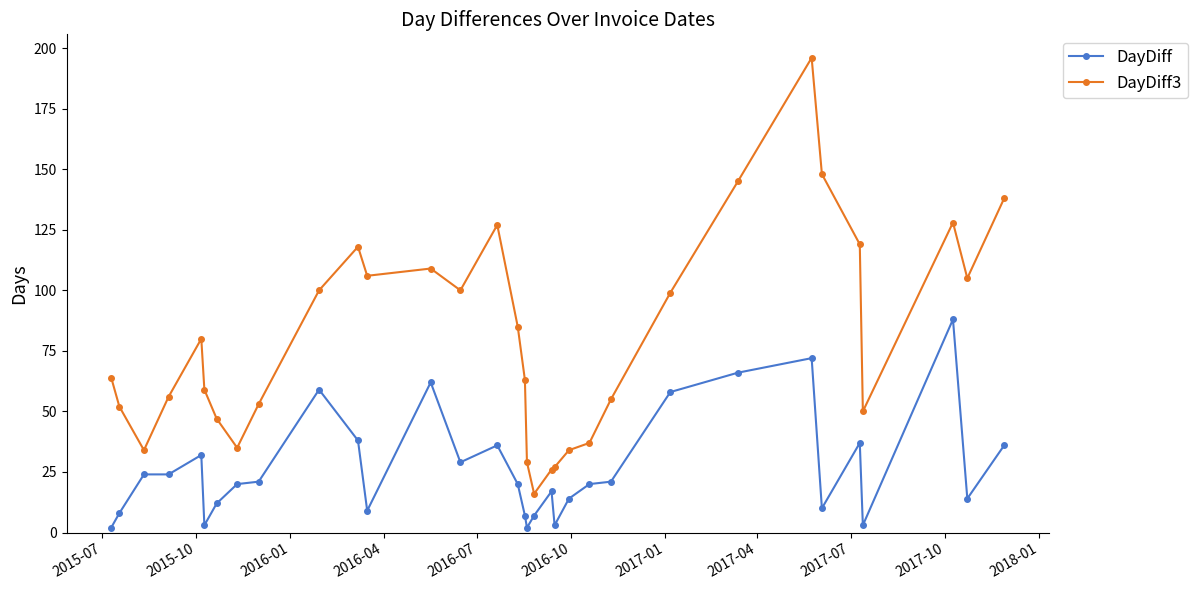

Which series has the largest total across all categories?

DayDiff3